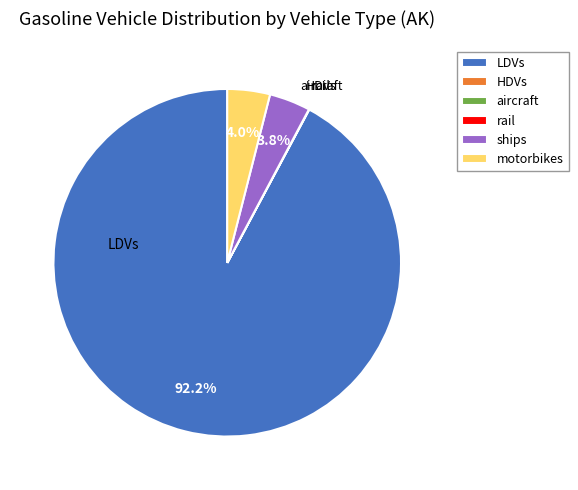

To the nearest percent, what percentage of the pie is LDVs?

92%